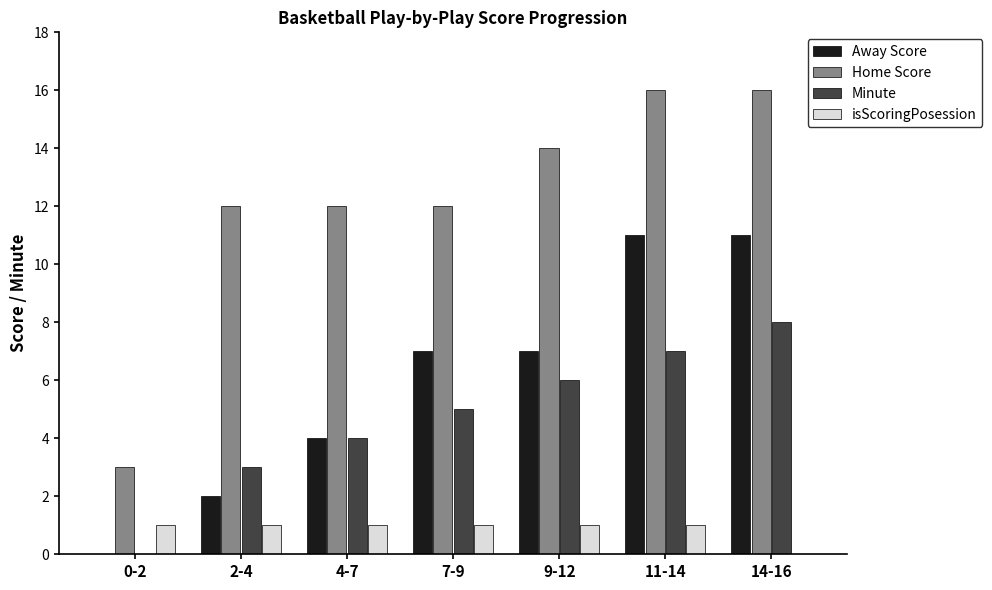

What is the greatest value displayed?

16